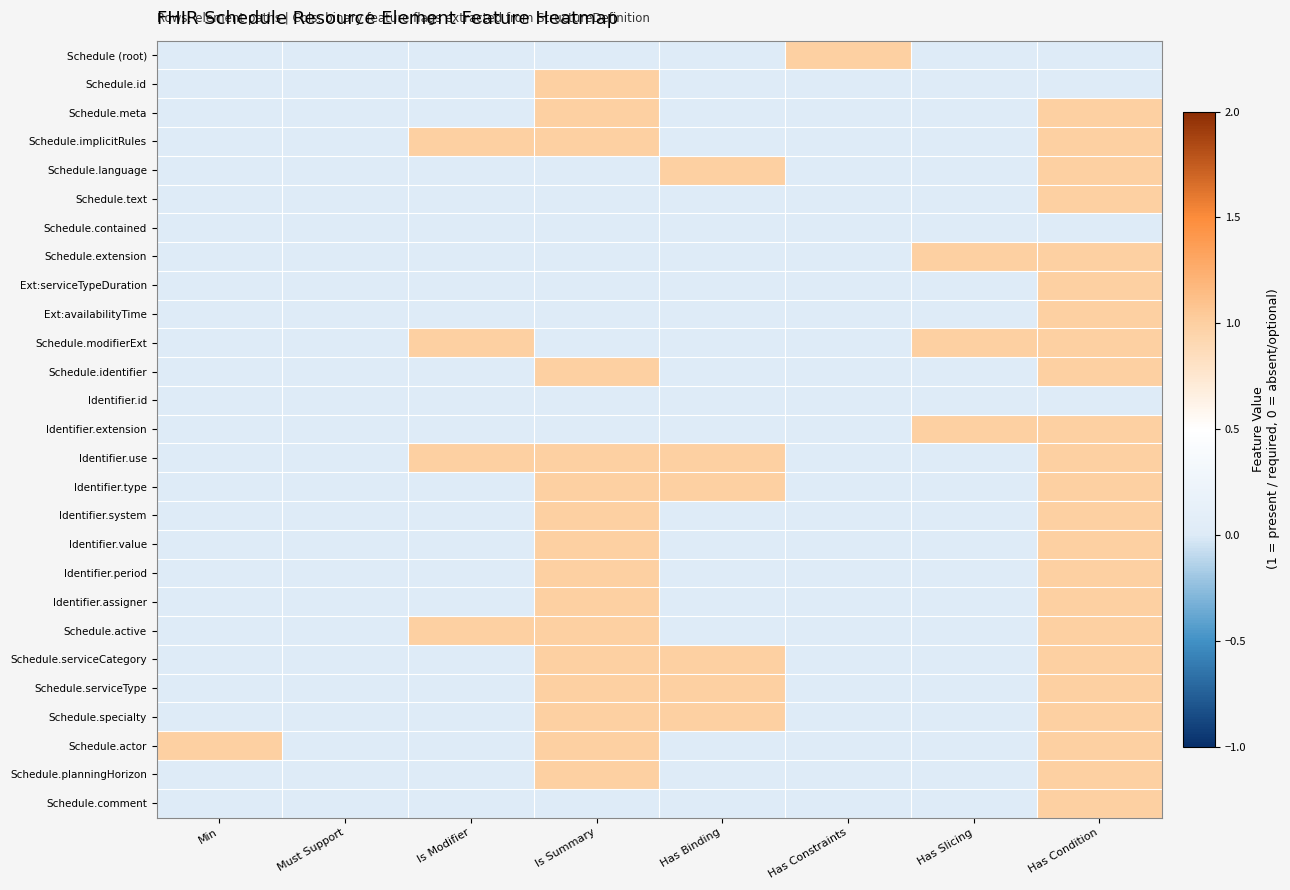

How many data points does each series have?

8